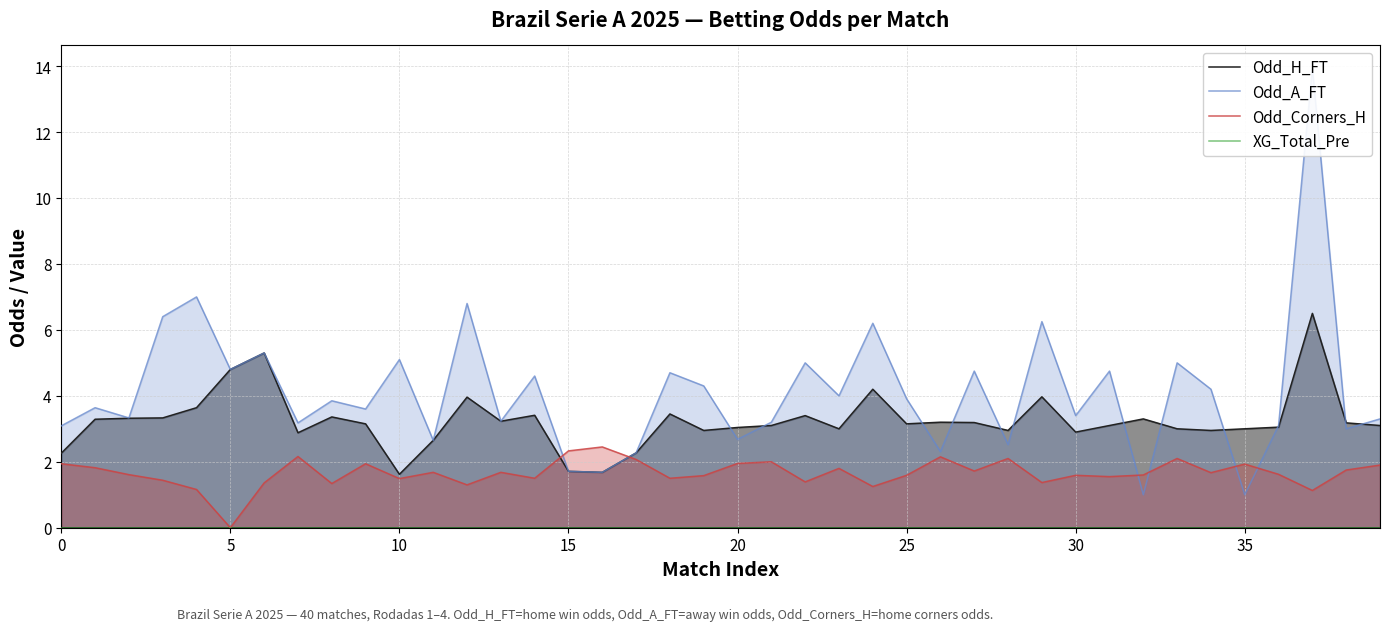

The value of Odd_Corners_H at 10 is 1.0. True or false?

False